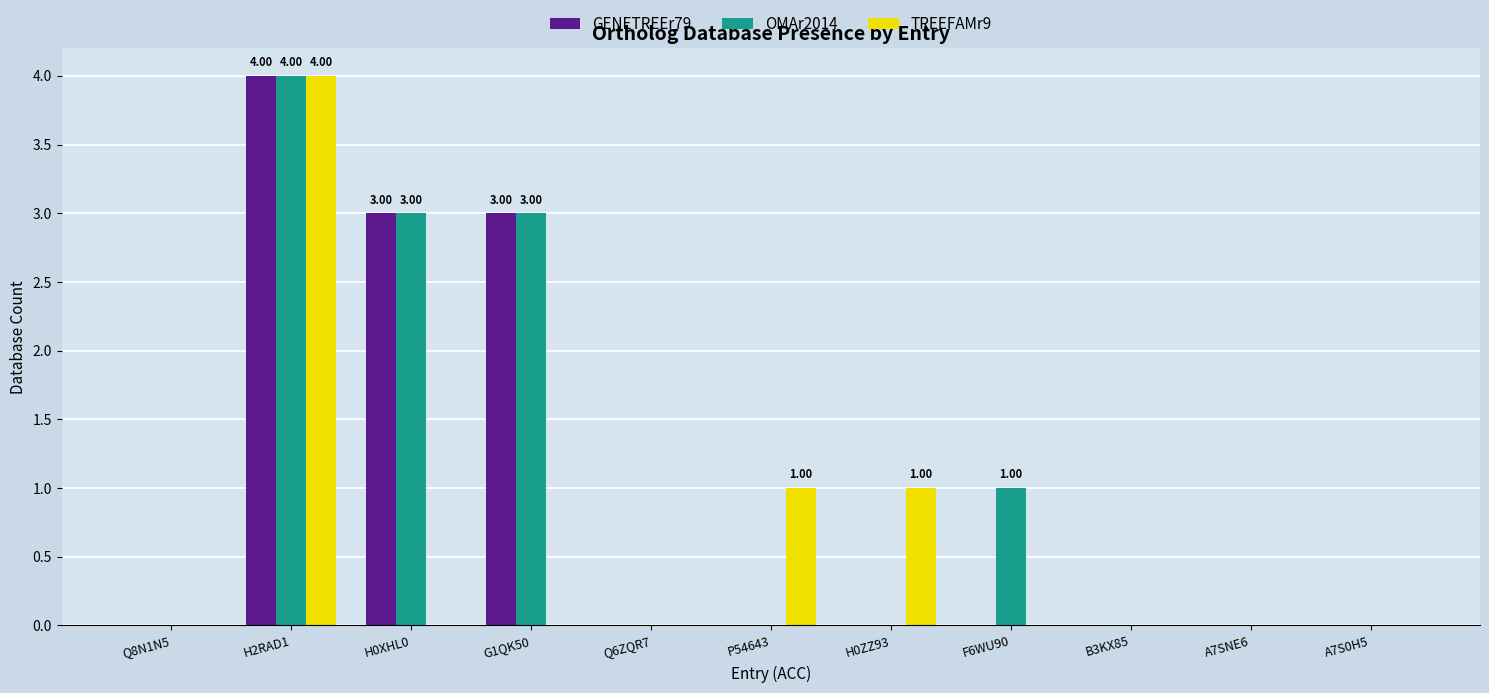

The GENETREEr79 series shows -2 at Q6ZQR7. True or false?

False